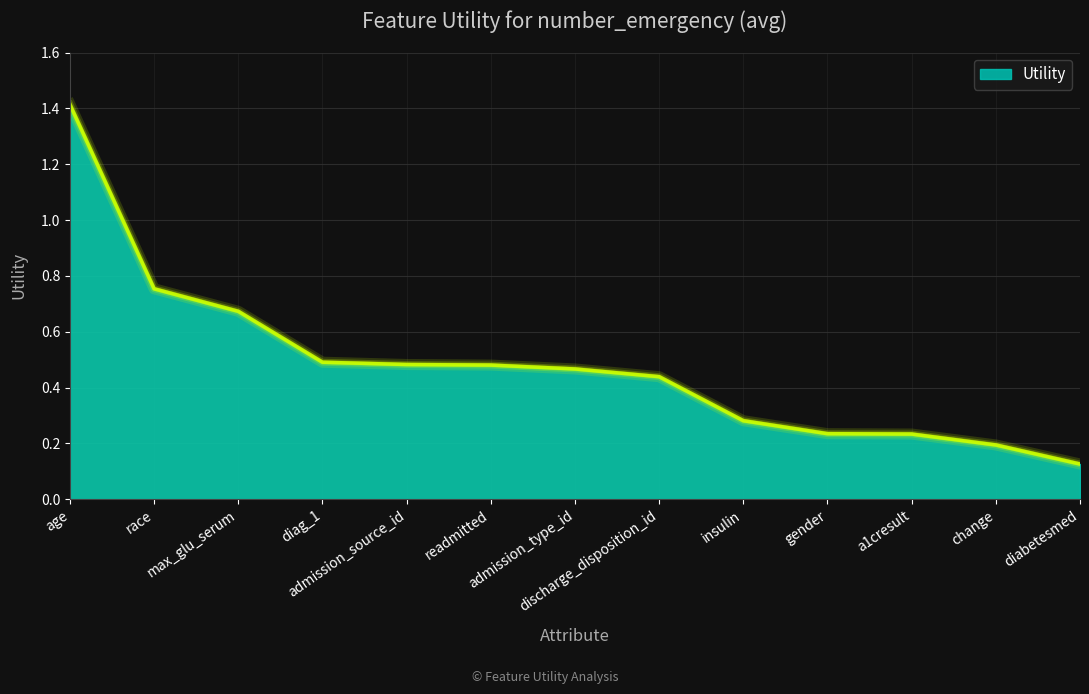

What is the difference between the maximum and minimum values?

1.3